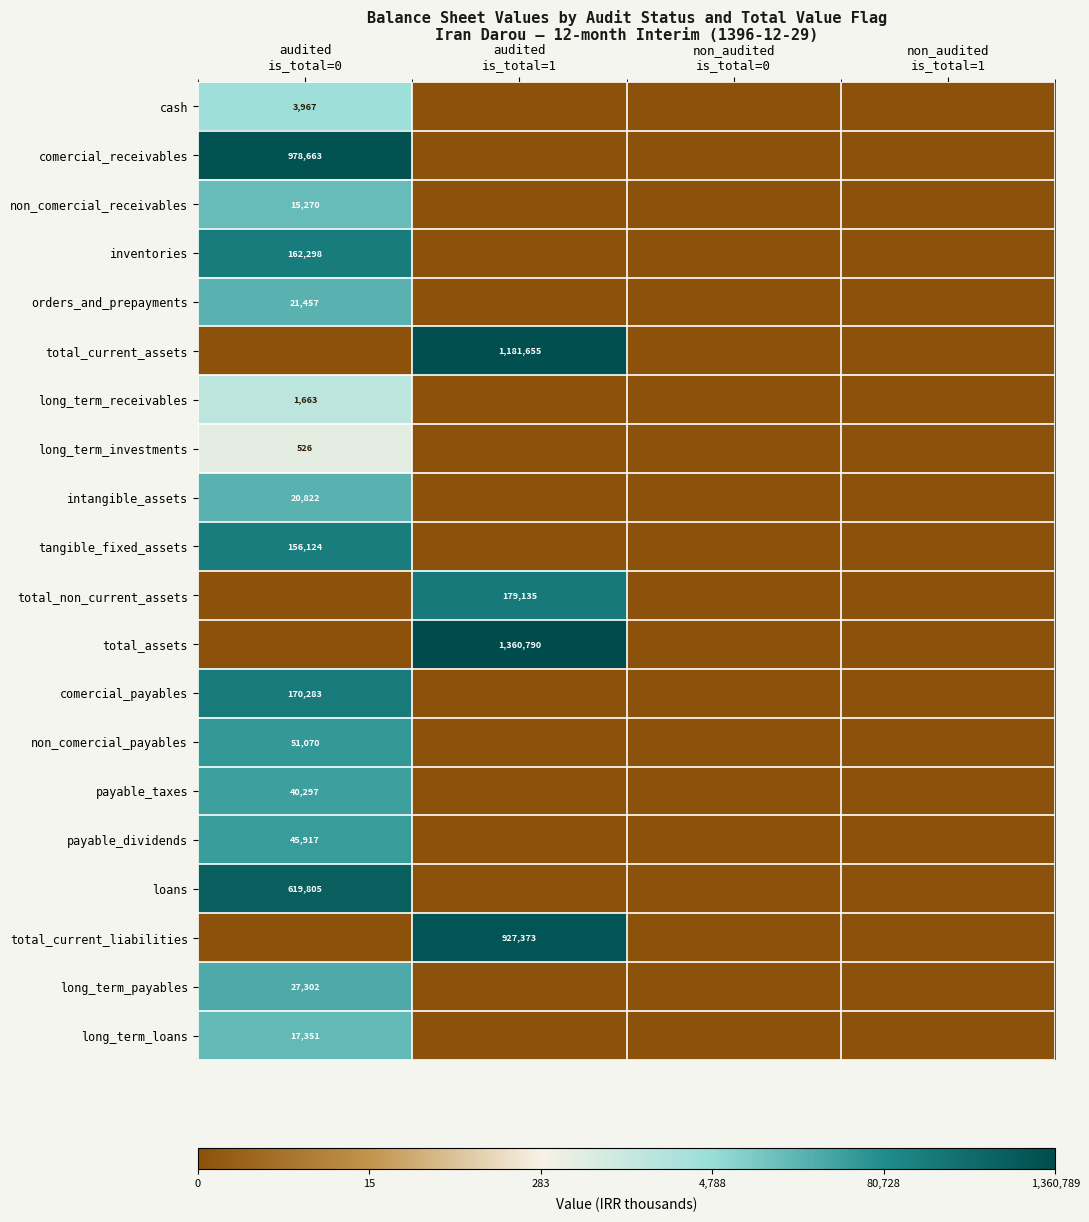

True or false: total_assets has a value of 0.0 at audited is_total=0.

True